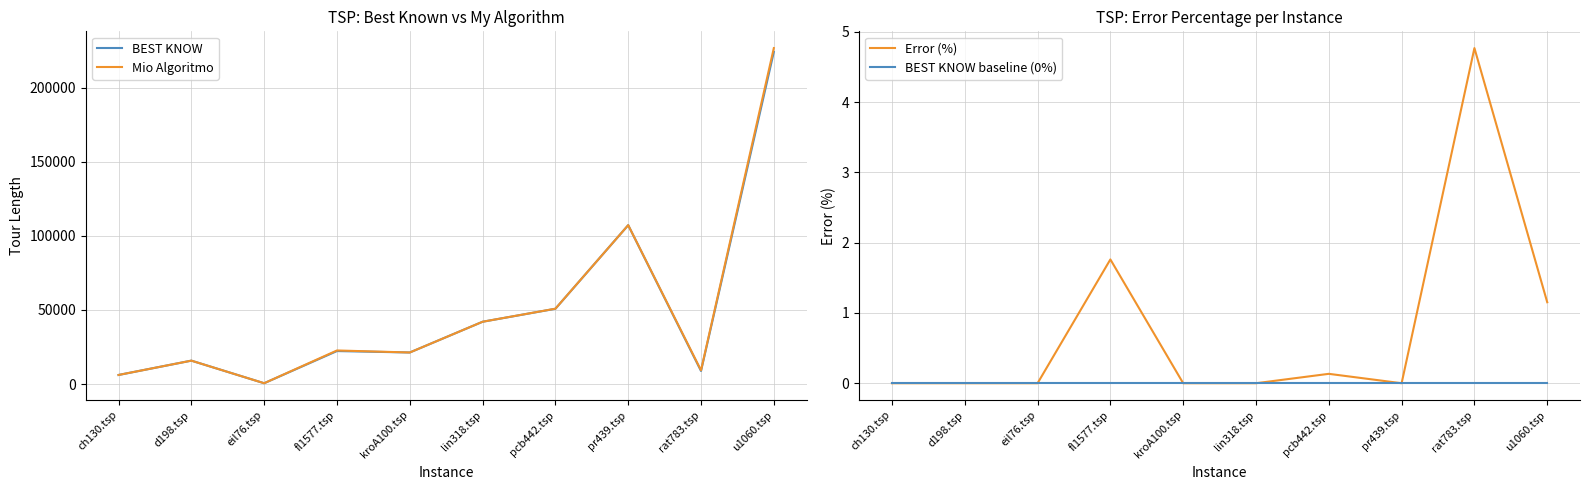

The Error (%) series shows 1.2 at u1060.tsp. True or false?

True